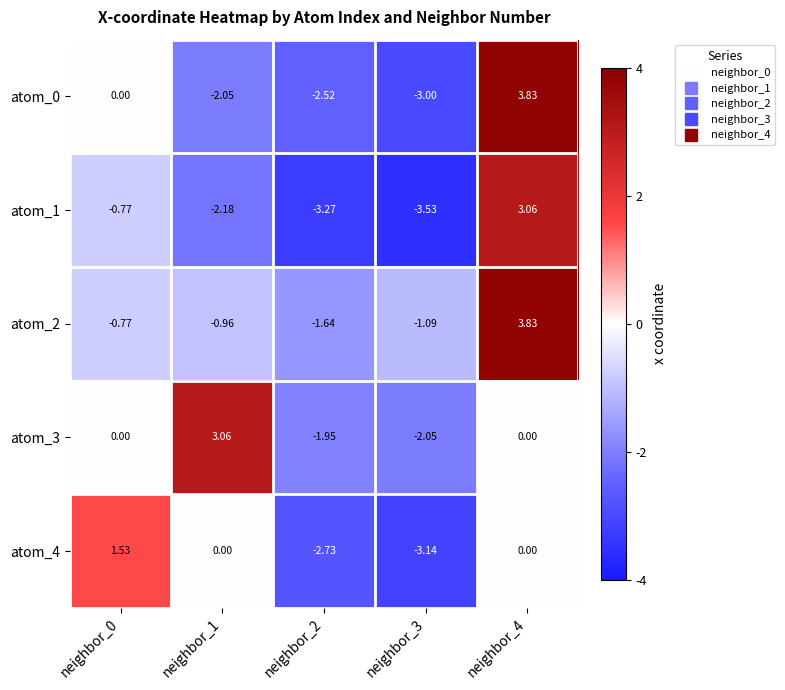

At neighbor_1, list the series in order from smallest to largest.

atom_1, atom_0, atom_2, atom_4, atom_3